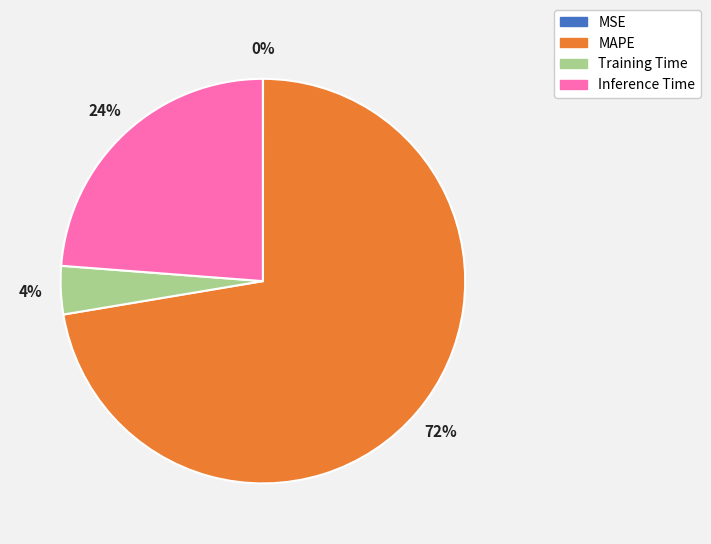

Which slice is the largest?

MAPE